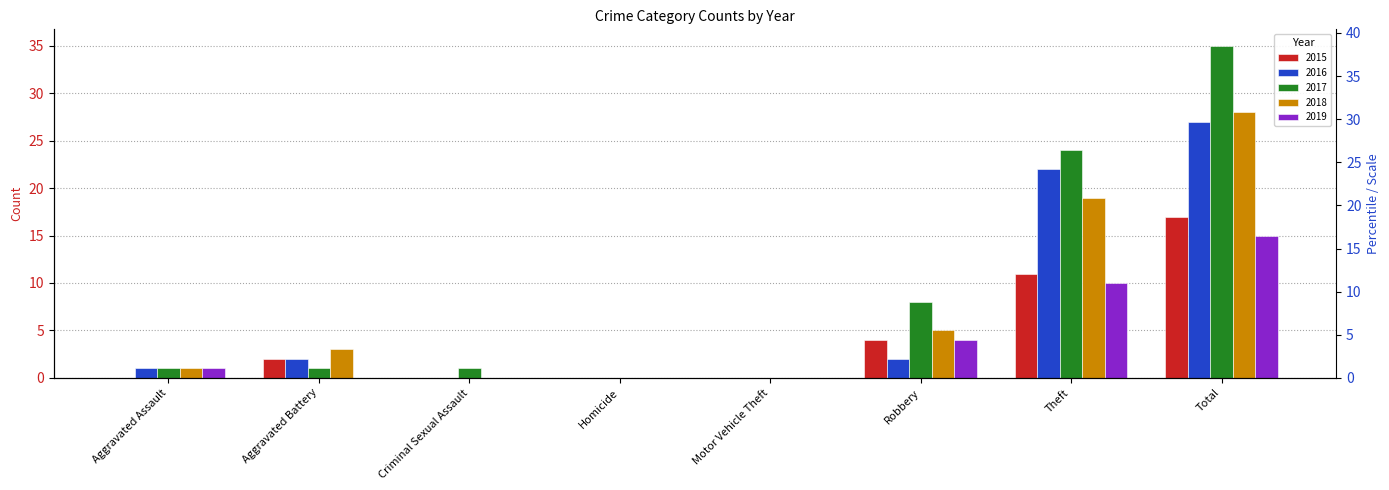

What is the difference between the 2019 values at Theft and Criminal Sexual Assault?

10